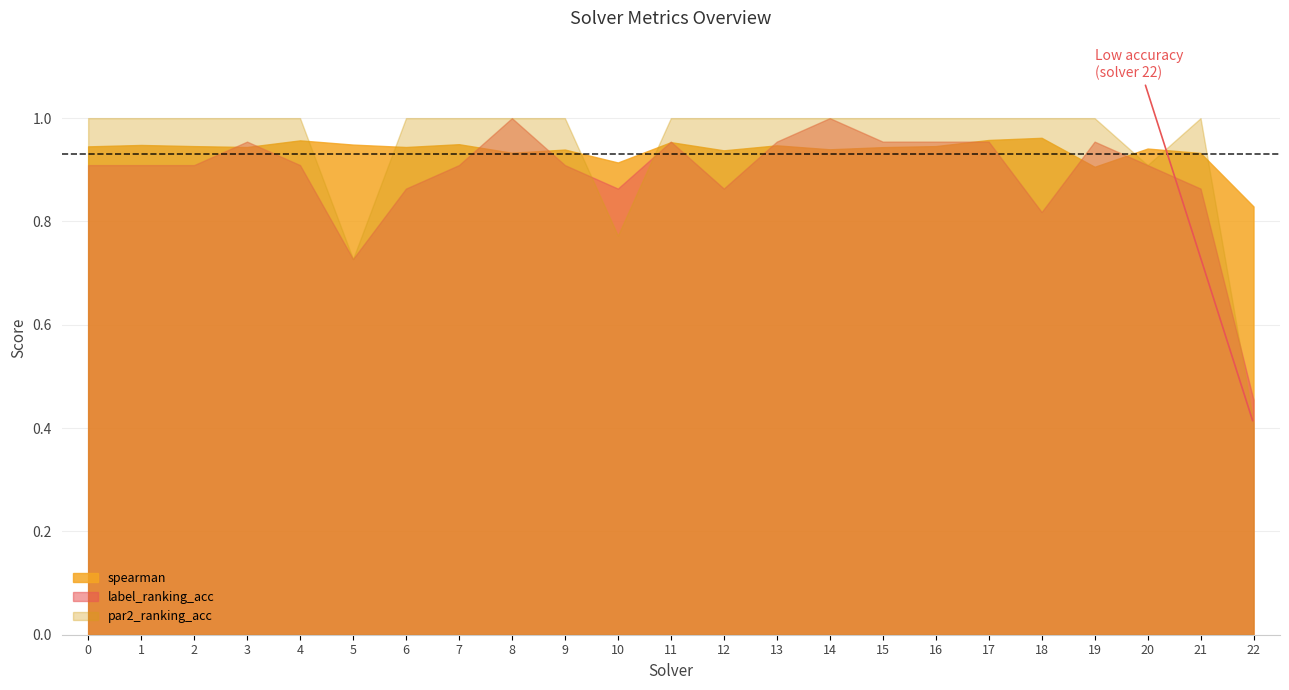

Between which two adjacent categories do spearman and par2_ranking_acc first intersect?

4 and 5